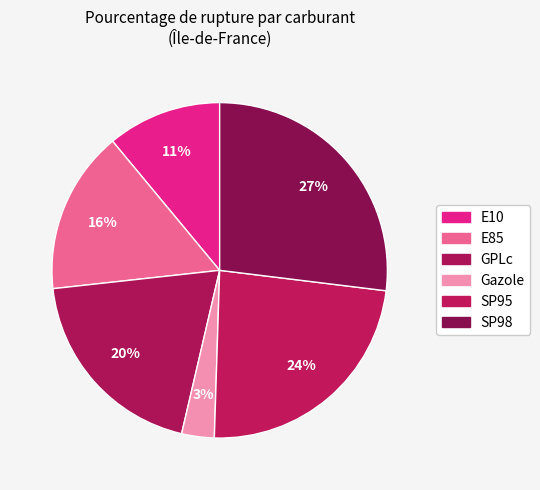

What is the smallest slice in the pie chart?

Gazole